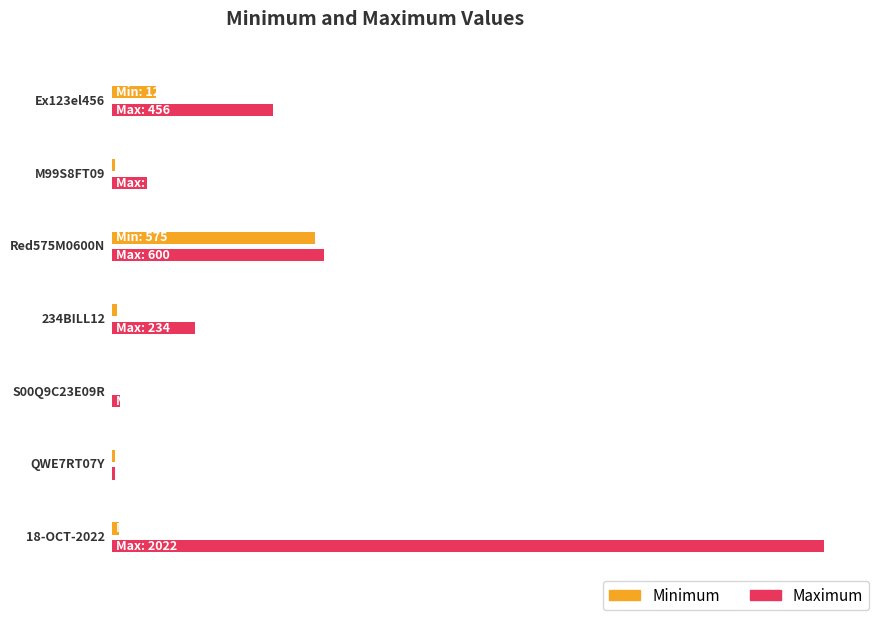

Reading left to right, extract all data points from this chart.

Minimum: Ex123el456=123	M99S8FT09=8	Red575M0600N=575	234BILL12=12	S00Q9C23E09R=0	QWE7RT07Y=7	18-OCT-2022=18
Maximum: Ex123el456=456	M99S8FT09=99	Red575M0600N=600	234BILL12=234	S00Q9C23E09R=23	QWE7RT07Y=7	18-OCT-2022=2022